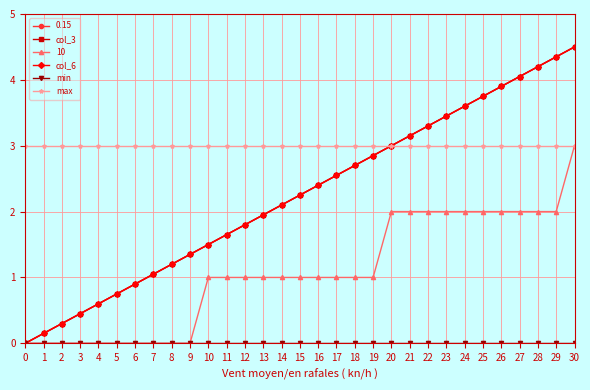

Is this an area chart (filled region under the line)?

No